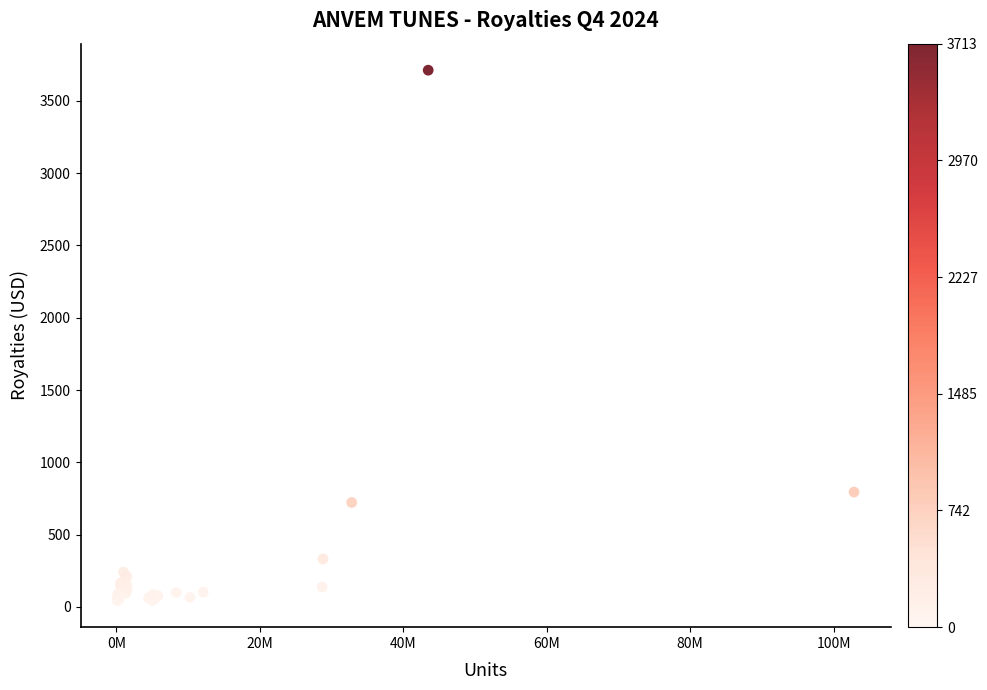

What Y value in the scatter plot is closest to 1877?

793.7